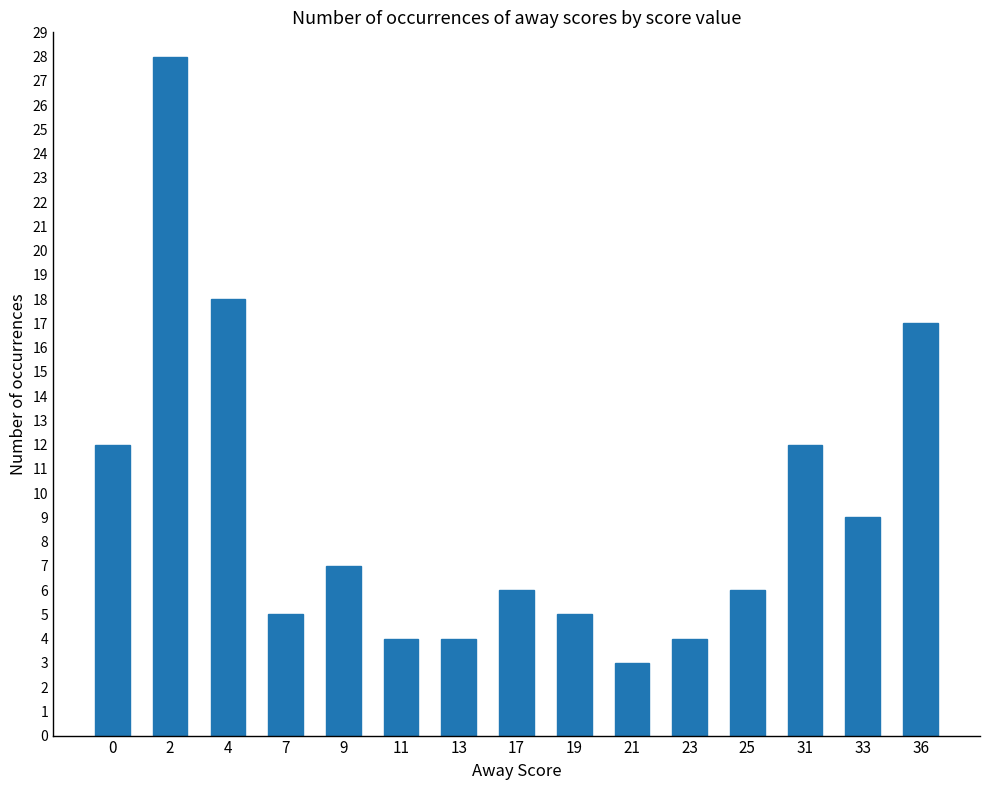

What is the greatest value displayed?

28